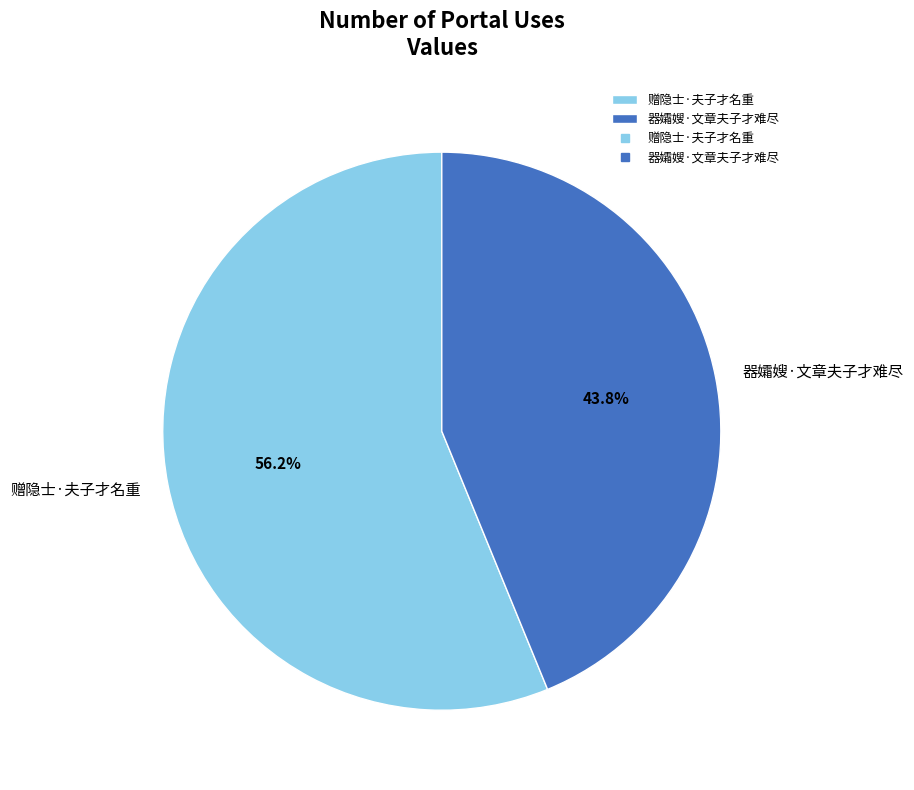

How many slices are in this pie chart?

2